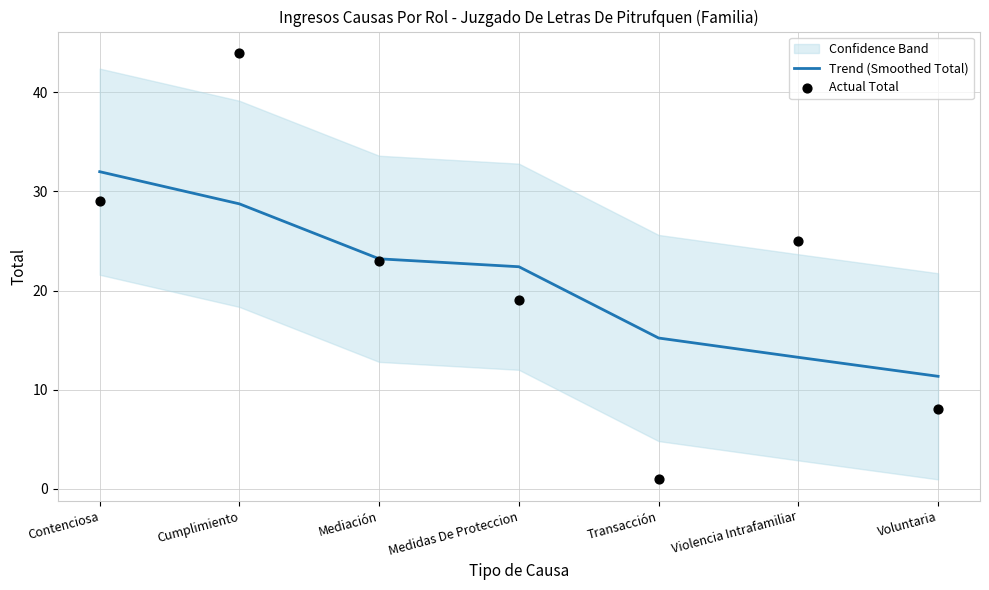

At which category is the sum across all series the highest?

Cumplimiento